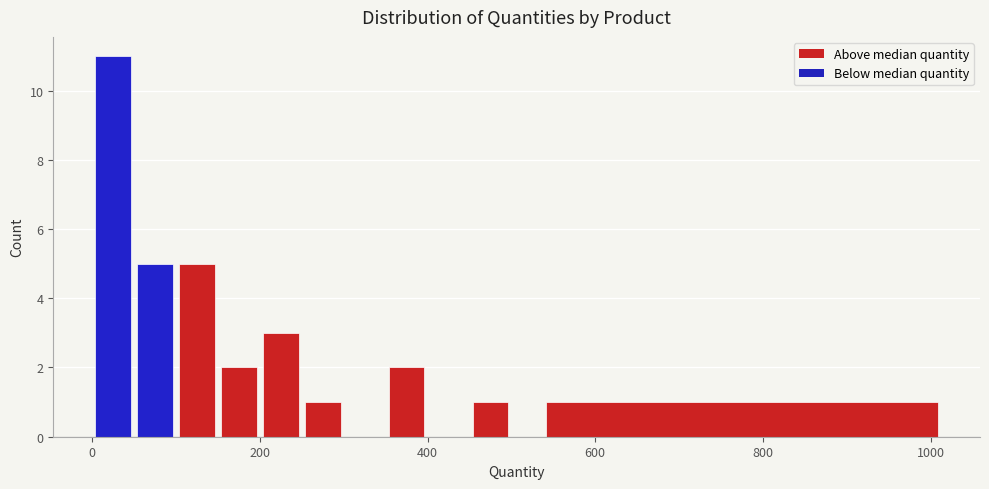

Around what value on the x-axis is the tallest bar? Give the approximate position of its centre, as read against the axis.

20